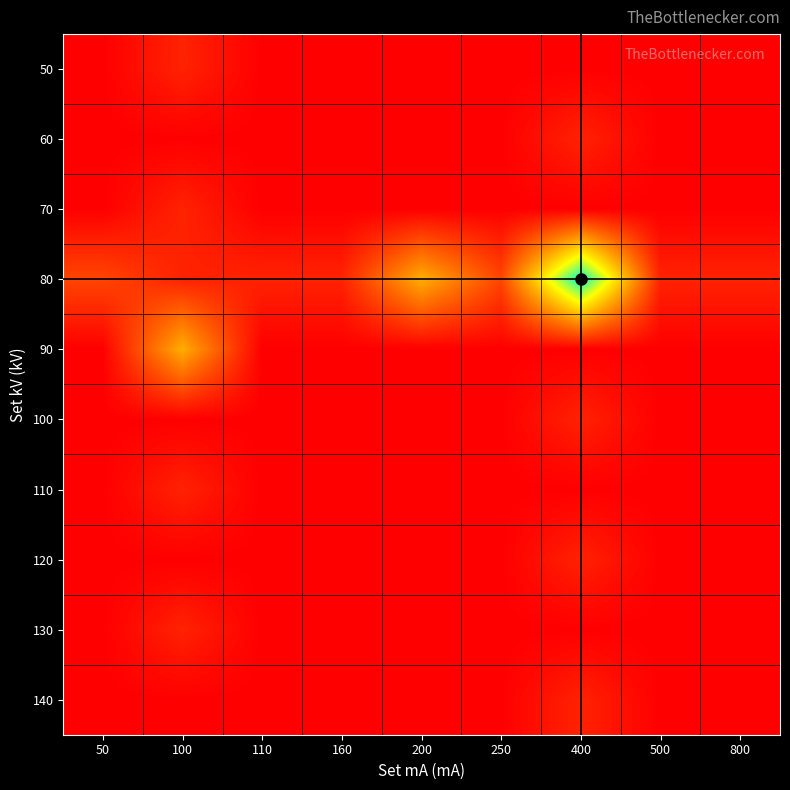

Which category has the highest value across all series?

400